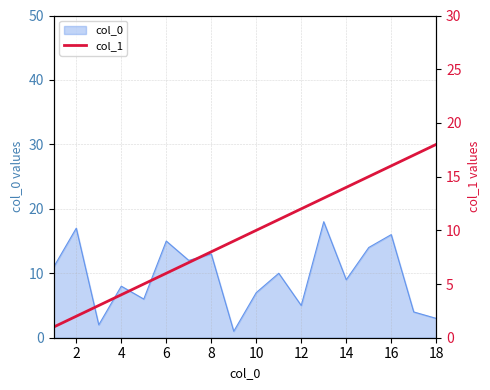

The value of col_0 at 12 is 8. True or false?

False